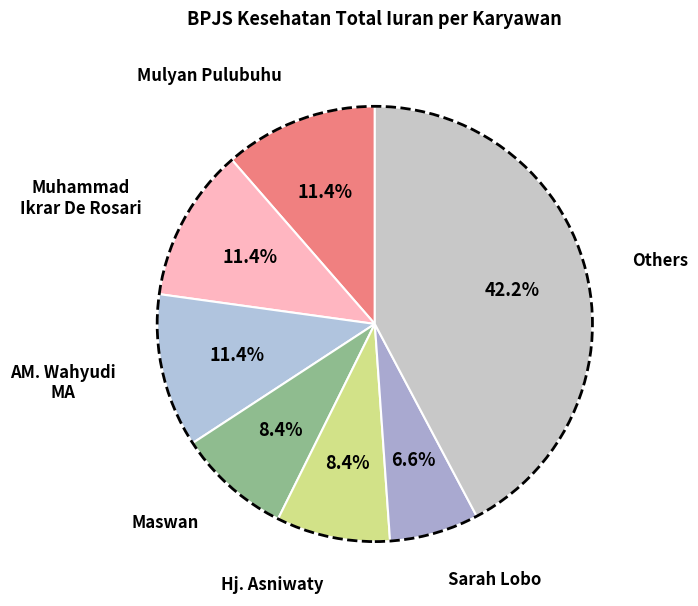

Between Others and AM. Wahyudi MA, which is larger?

Others